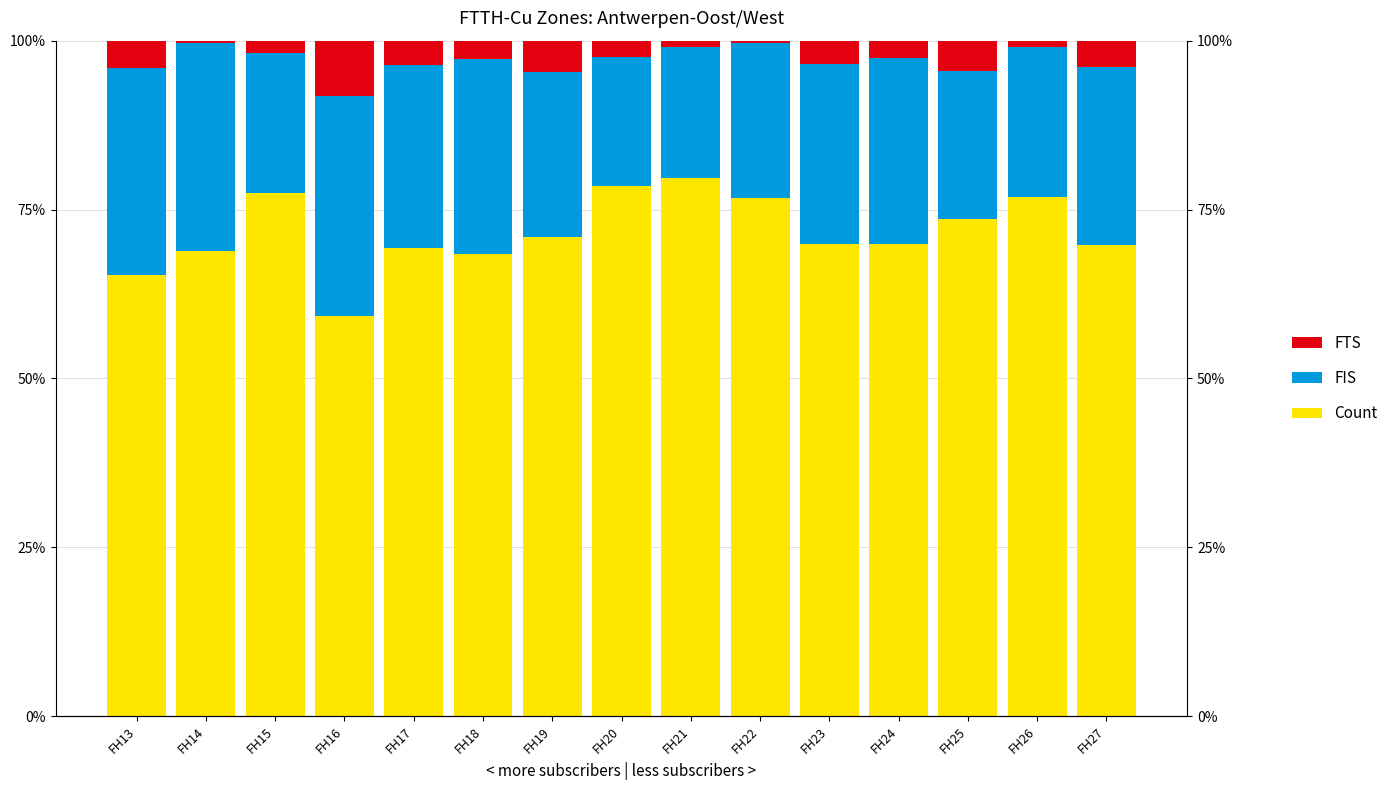

What are all the series names shown in the legend?

Count, FIS, FTS